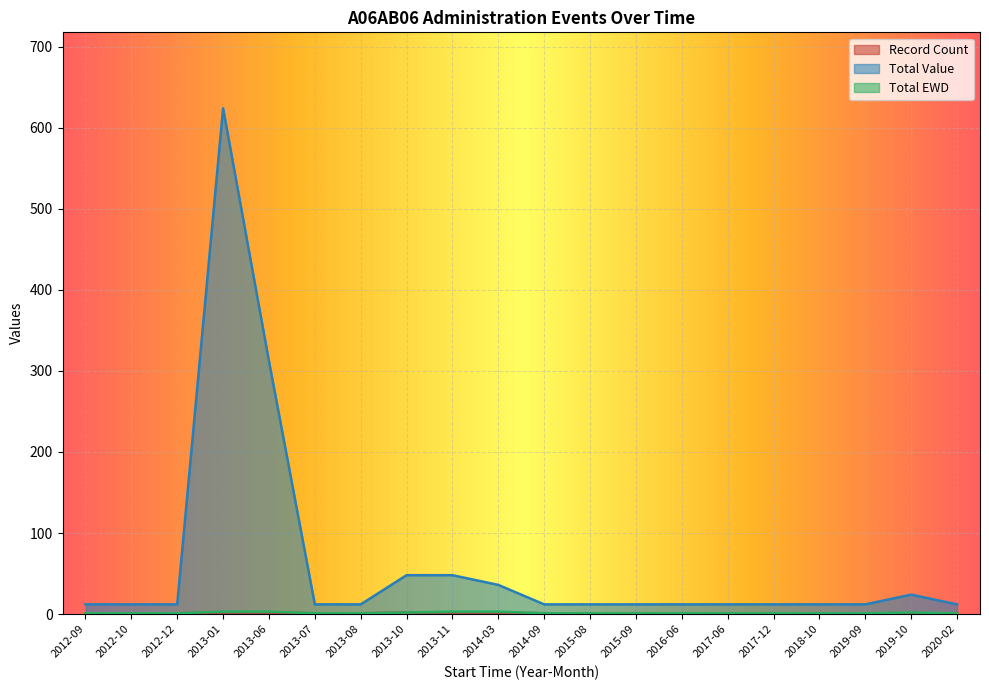

At which category does the chart reach its peak across all series?

2013-01